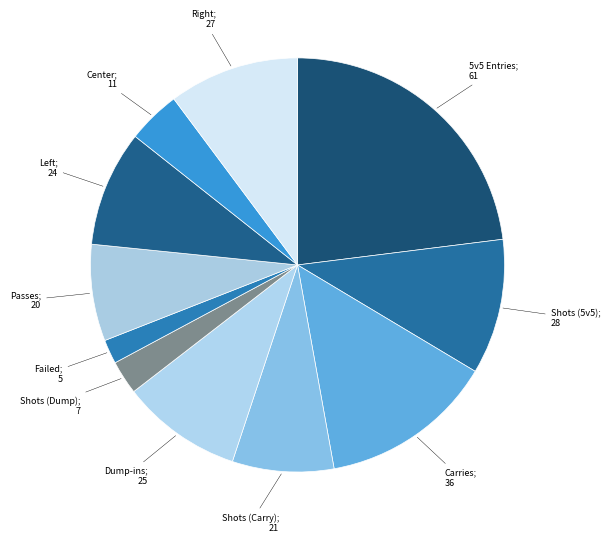

Count the number of slices in the pie.

11